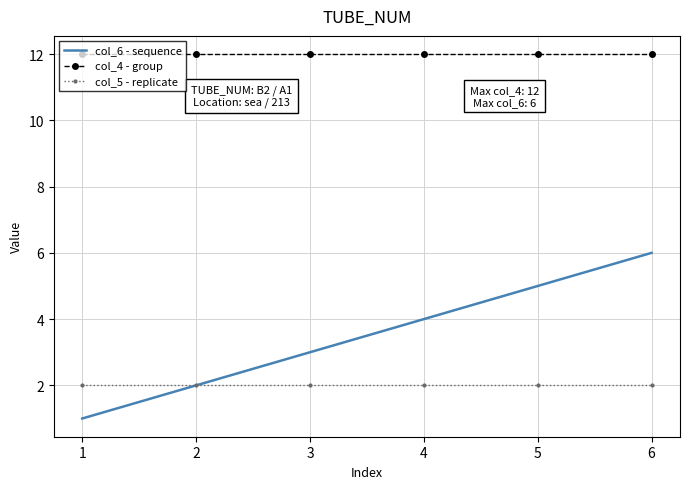

What is the minimum value shown in the chart?

1